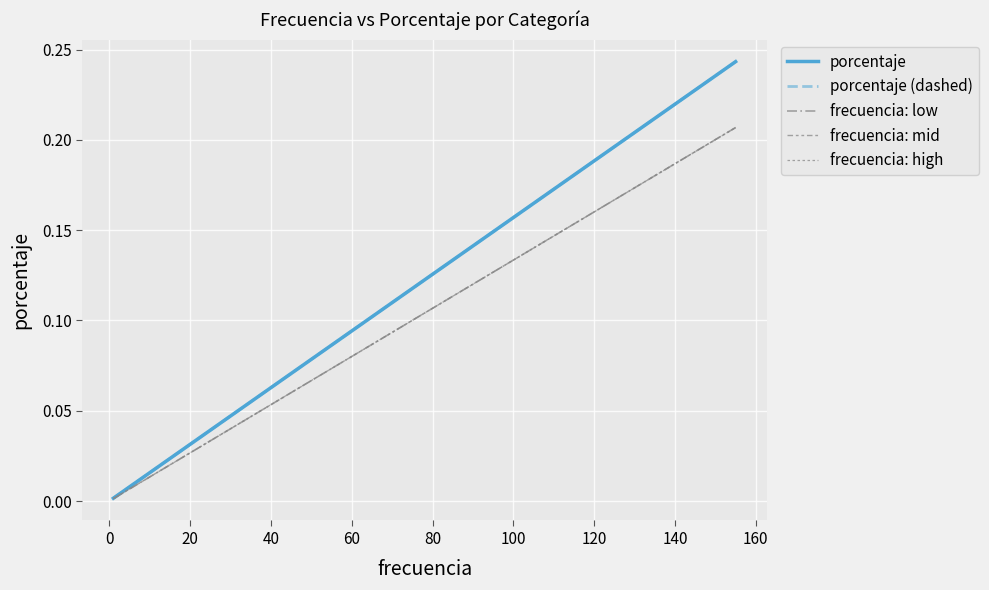

Rank the series by their maximum value, from highest to lowest.

porcentaje, porcentaje (dashed), frecuencia: low, frecuencia: mid, frecuencia: high